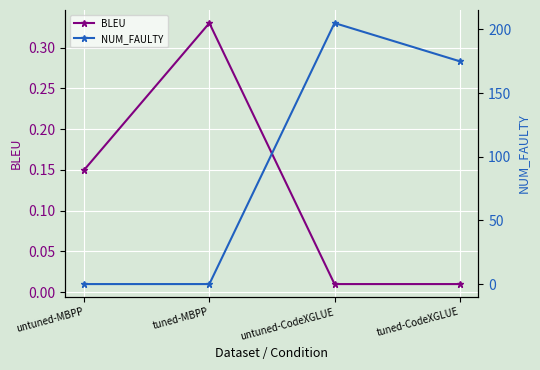

Which has a higher value, untuned-CodeXGLUE or untuned-MBPP?

untuned-MBPP